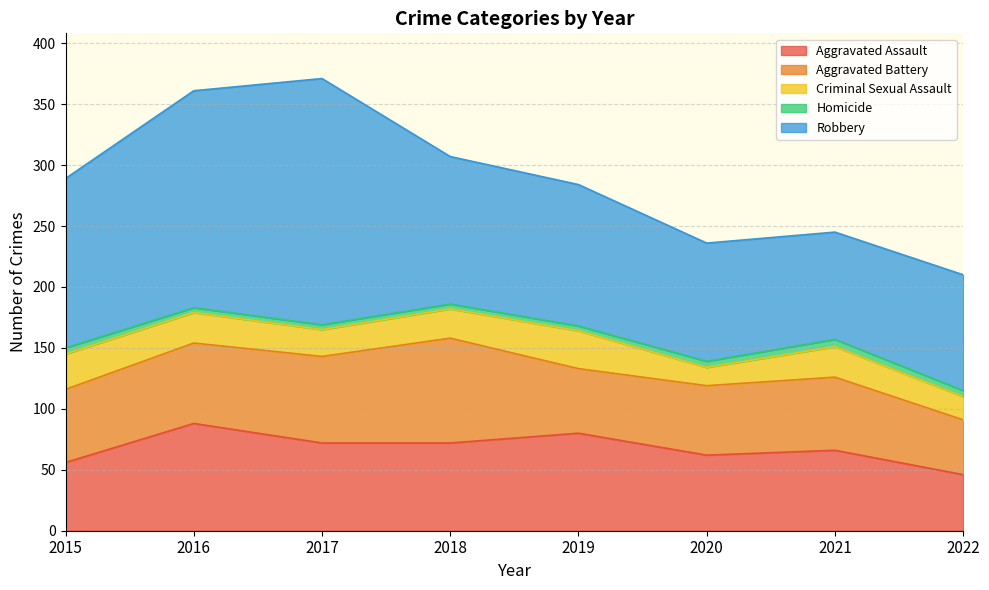

Where is Homicide nearest to the value 5?

2015